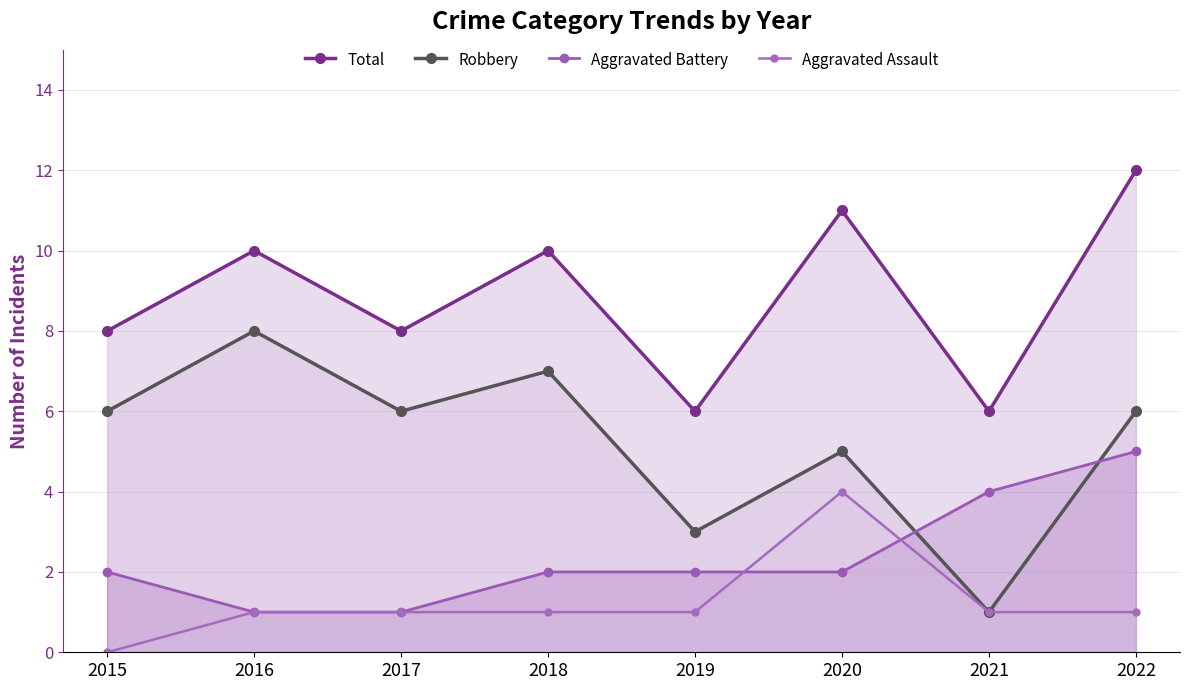

Does the chart have visible grid lines?

Yes